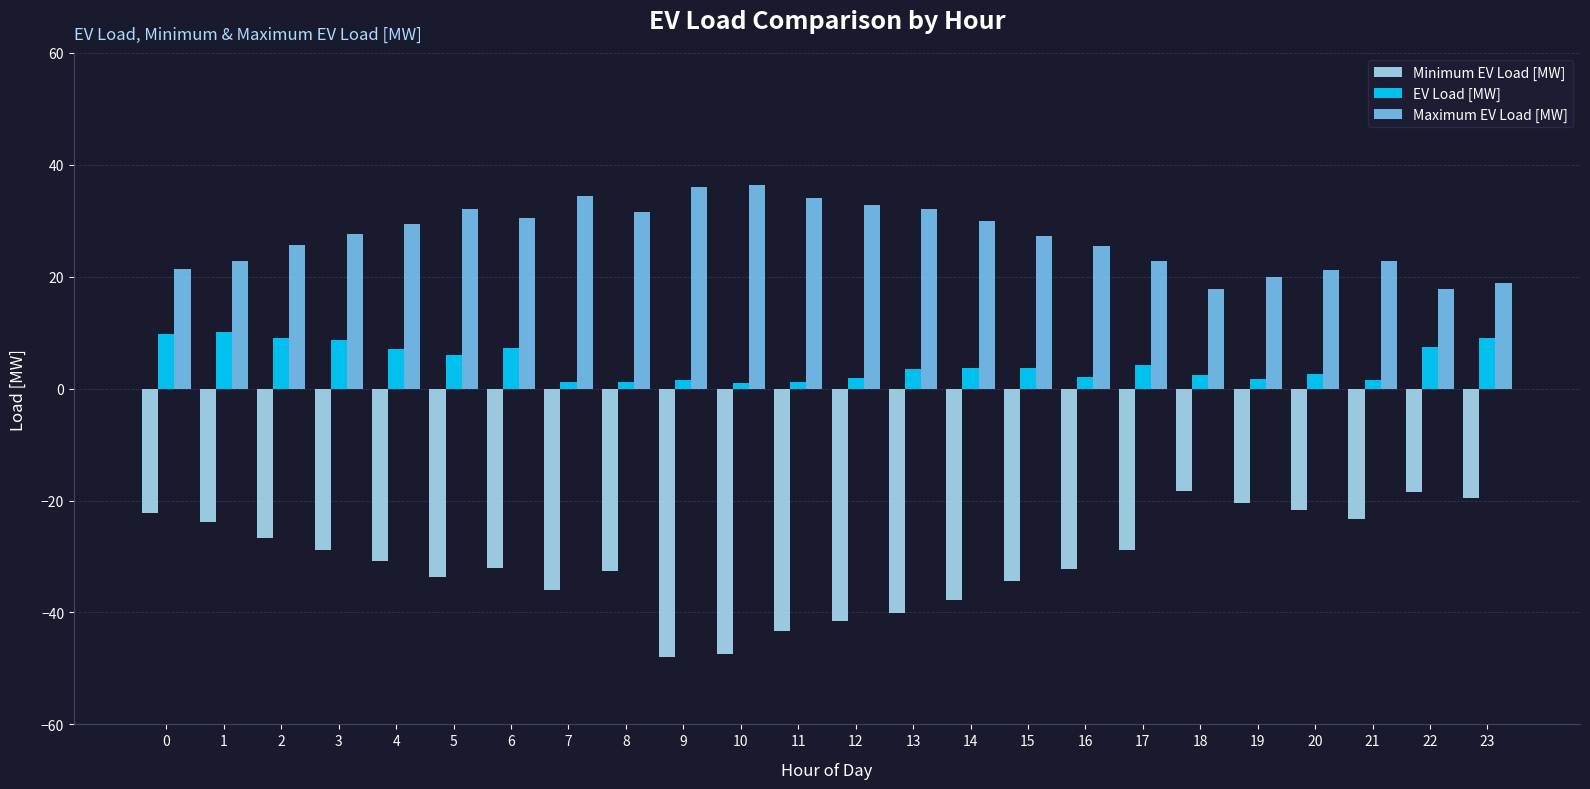

What is the difference between the Maximum EV Load [MW] values at 16 and 0?

4.1